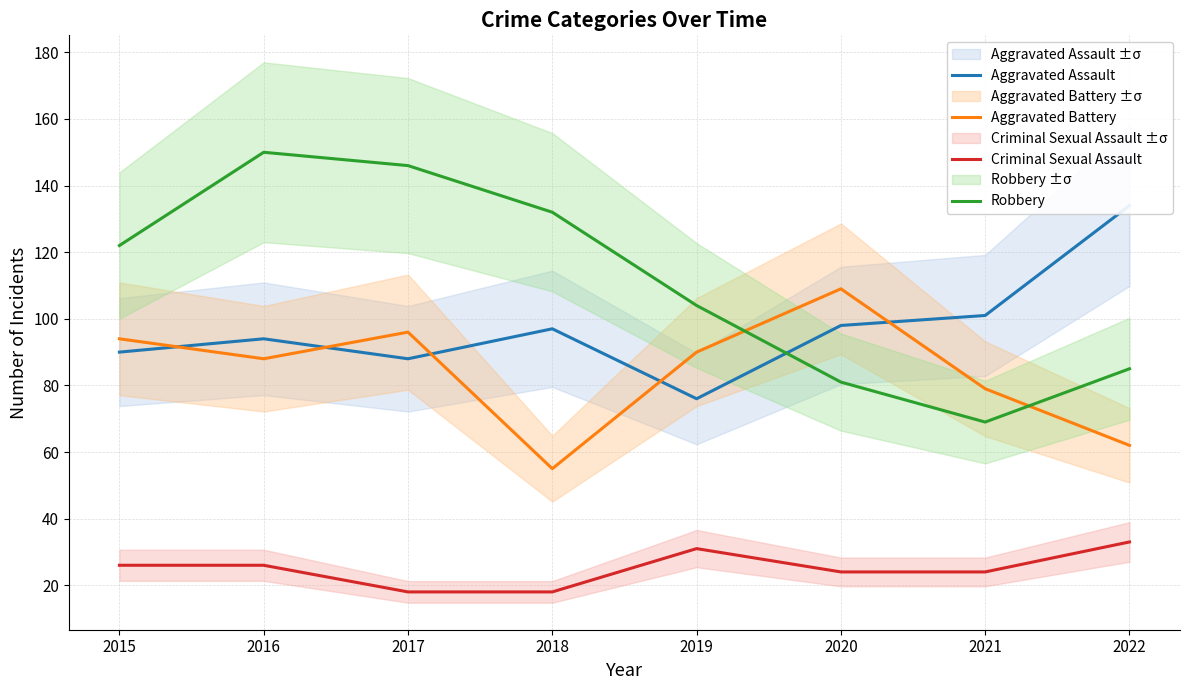

What is the difference between the Criminal Sexual Assault values at 2019 and 2016?

5